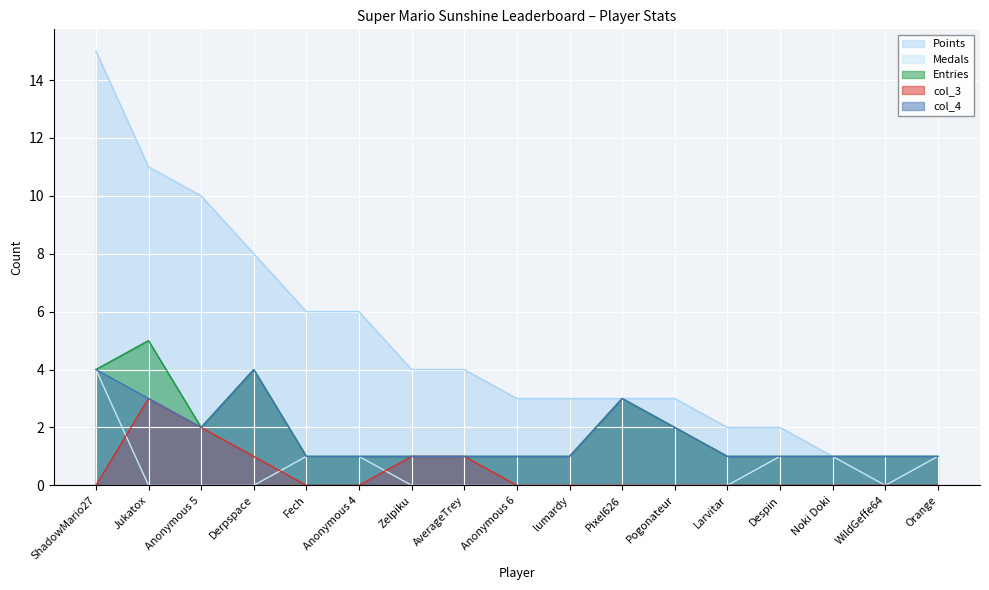

True or false: Medals has a value of 0 at Jukatox.

True